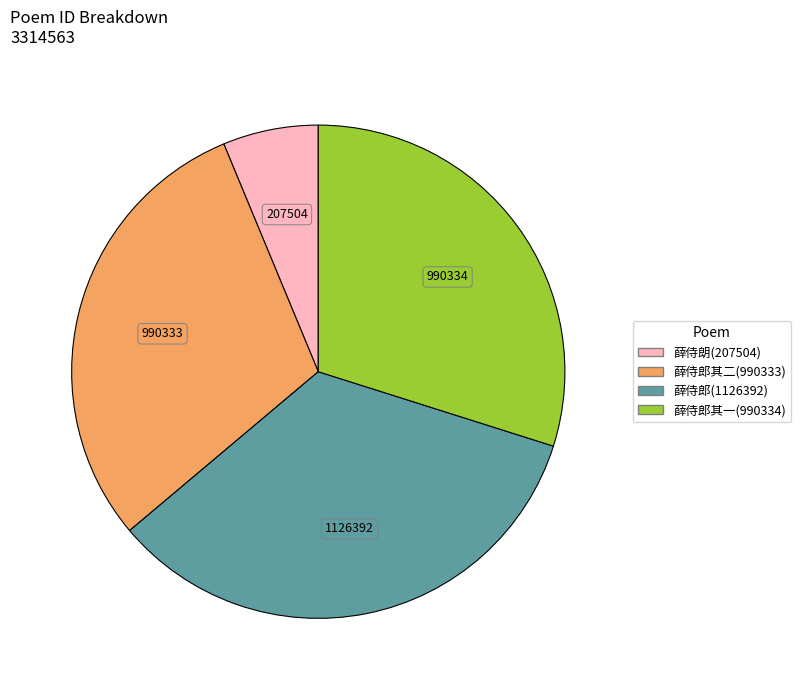

Does any single category account for the majority?

No